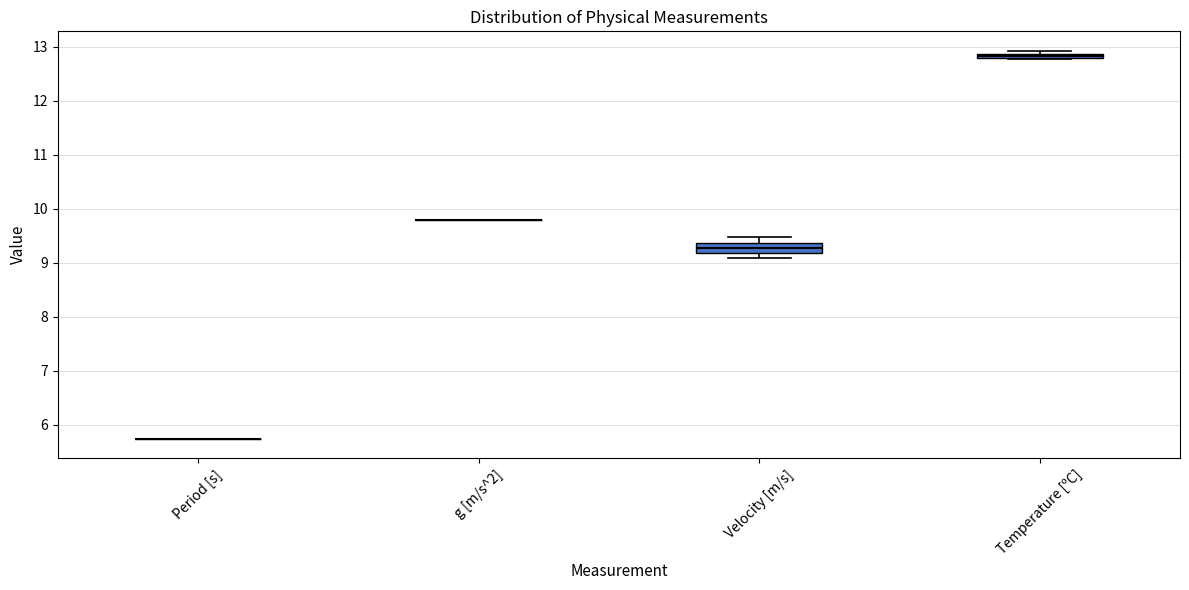

Which box is the tallest, from its lower edge to its upper edge?

Velocity [m/s]